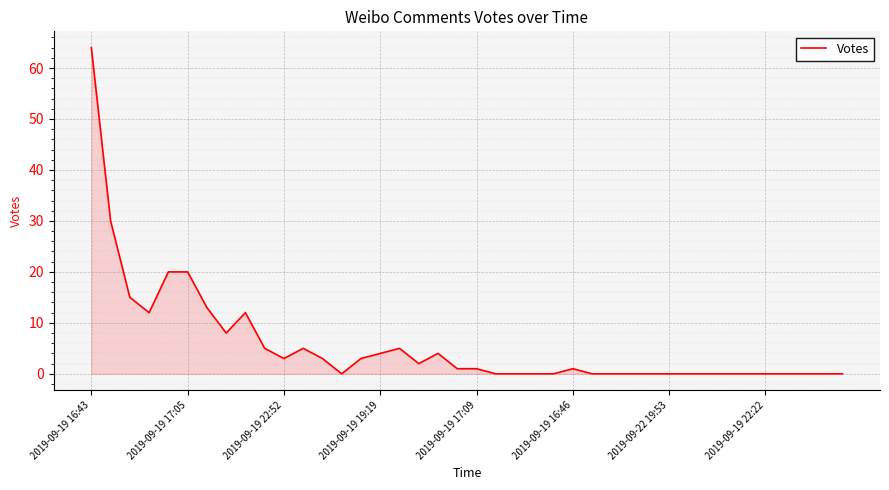

What is the greatest value displayed?

64